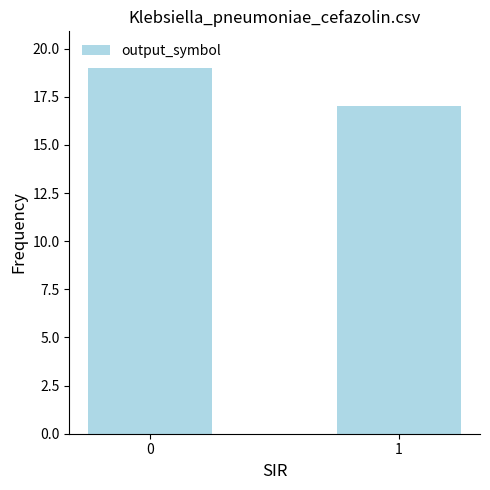

The value at 0 is 33. True or false?

False